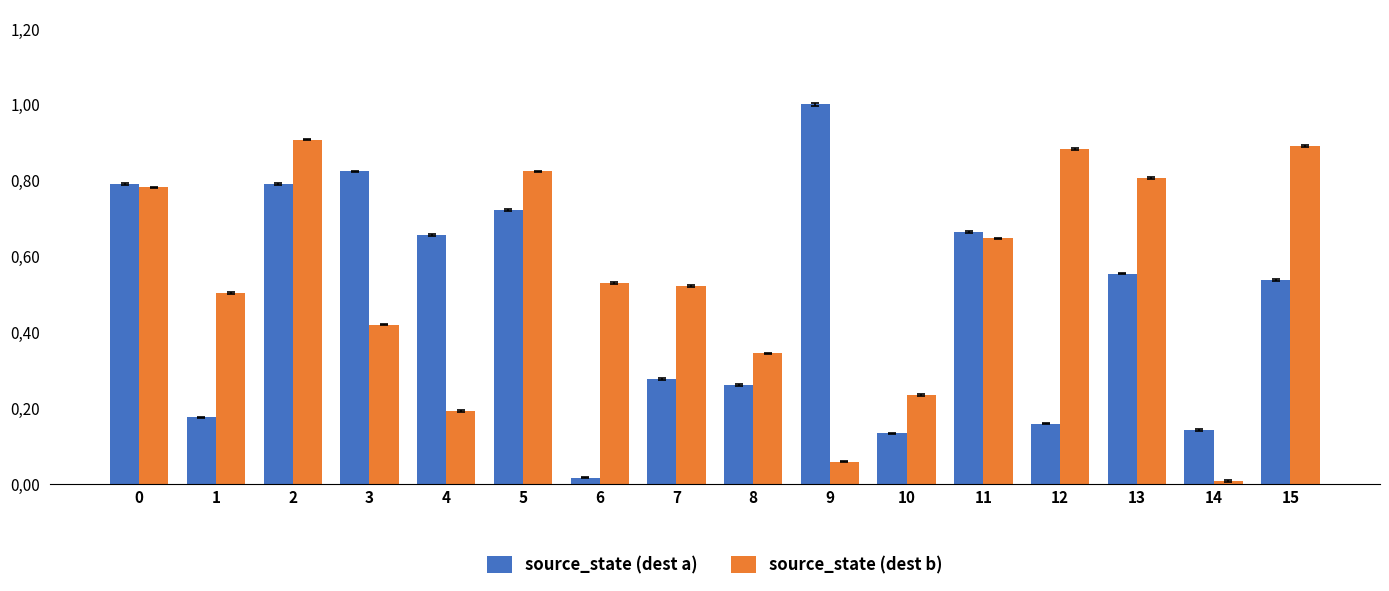

Does the chart contain stacked bars?

No